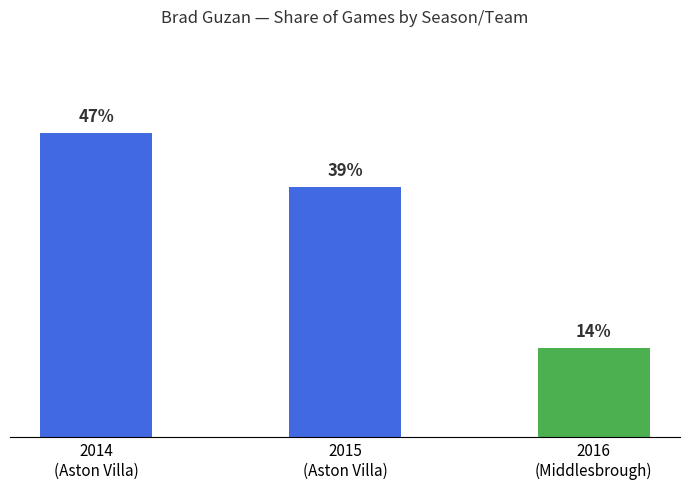

List the labels in order of value, largest first.

2014
(Aston Villa), 2015
(Aston Villa), 2016
(Middlesbrough)